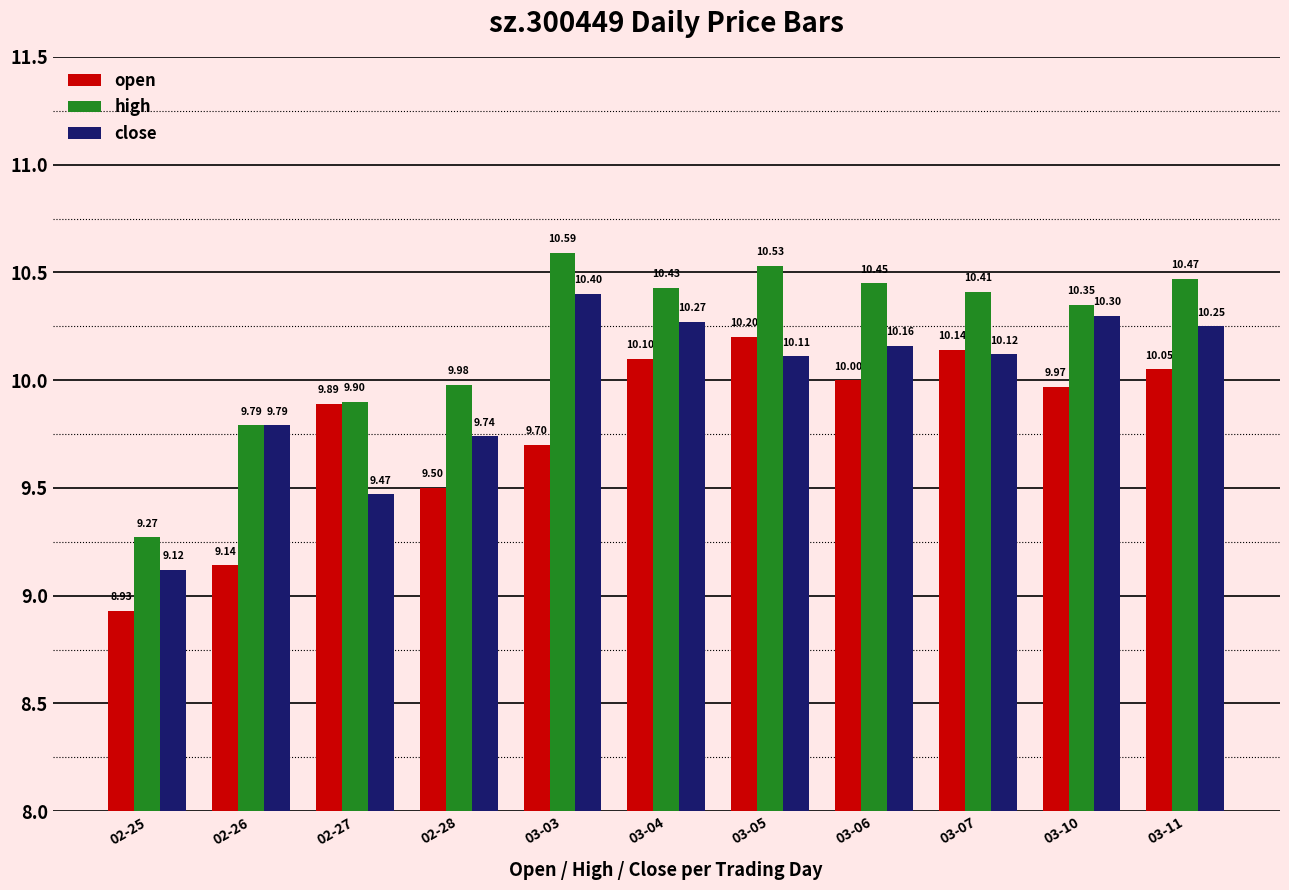

Rank the series by their maximum value, from lowest to highest.

open, close, high